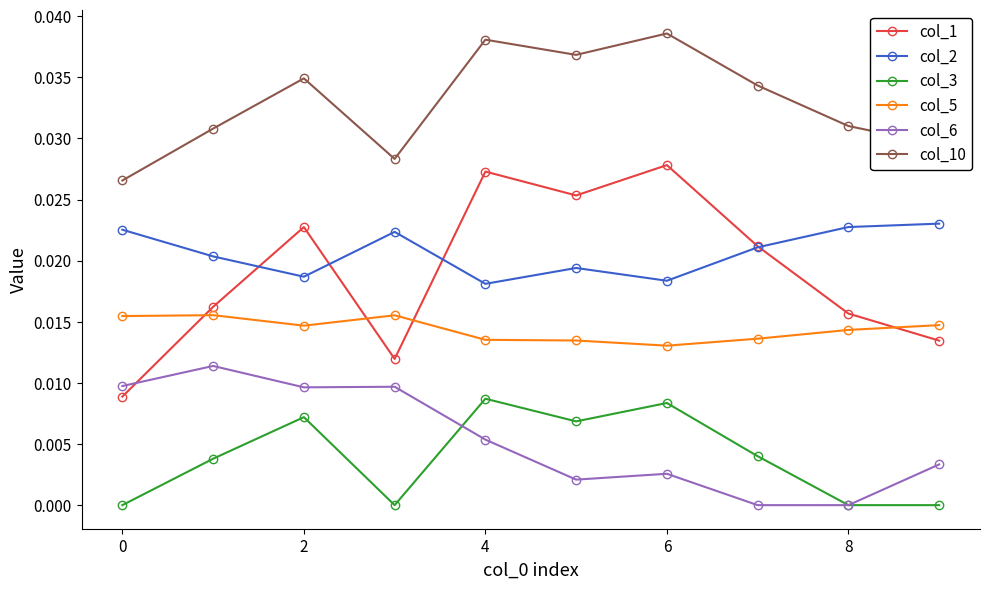

Which series has the largest total across all categories?

col_10